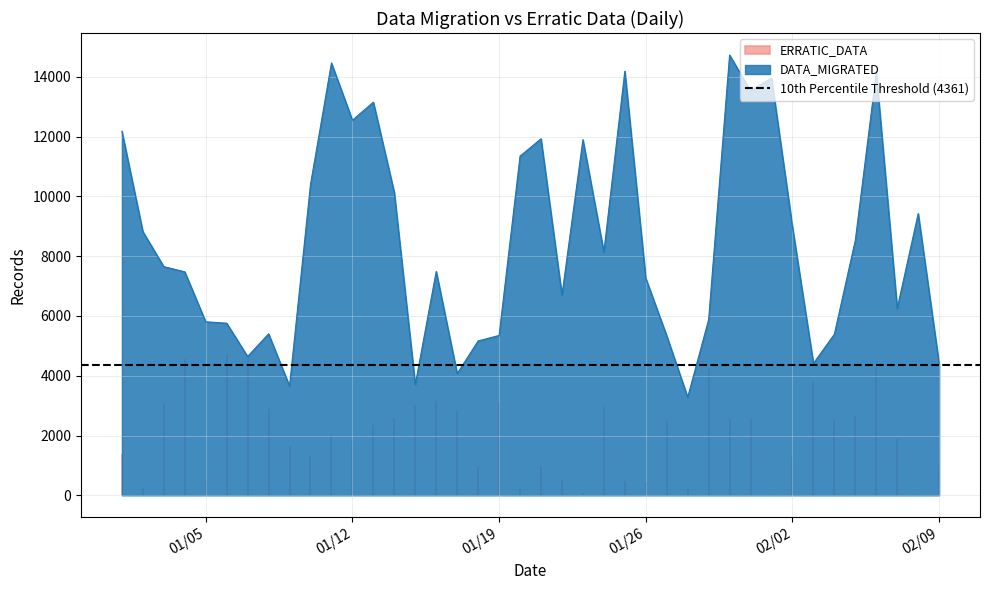

The value of DATA_MIGRATED at 02/09 is 4393. True or false?

True